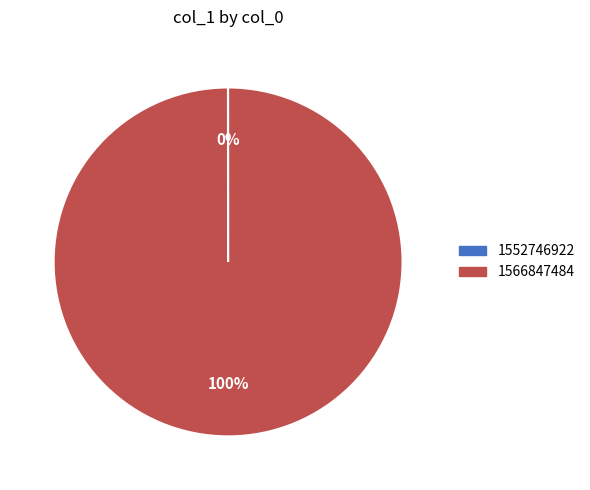

To the nearest percent, what portion does 1566847484 represent?

100%